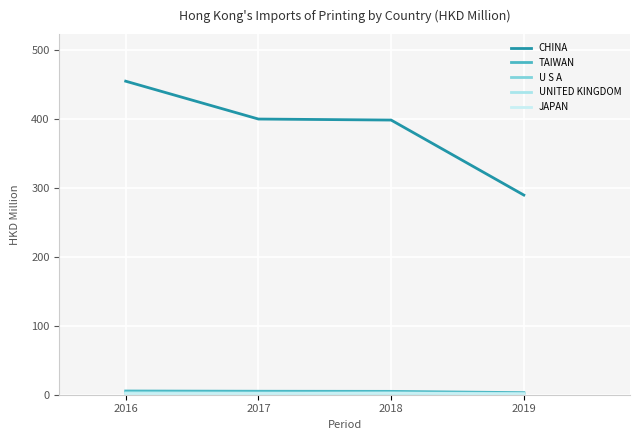

Rank the series at 2018 from highest to lowest value.

CHINA, TAIWAN, U S A, JAPAN, UNITED KINGDOM